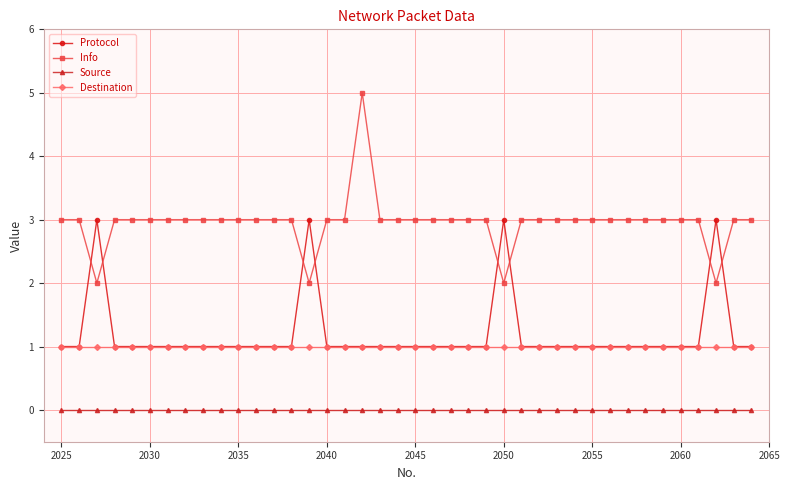

What is the maximum value shown in the chart?

5